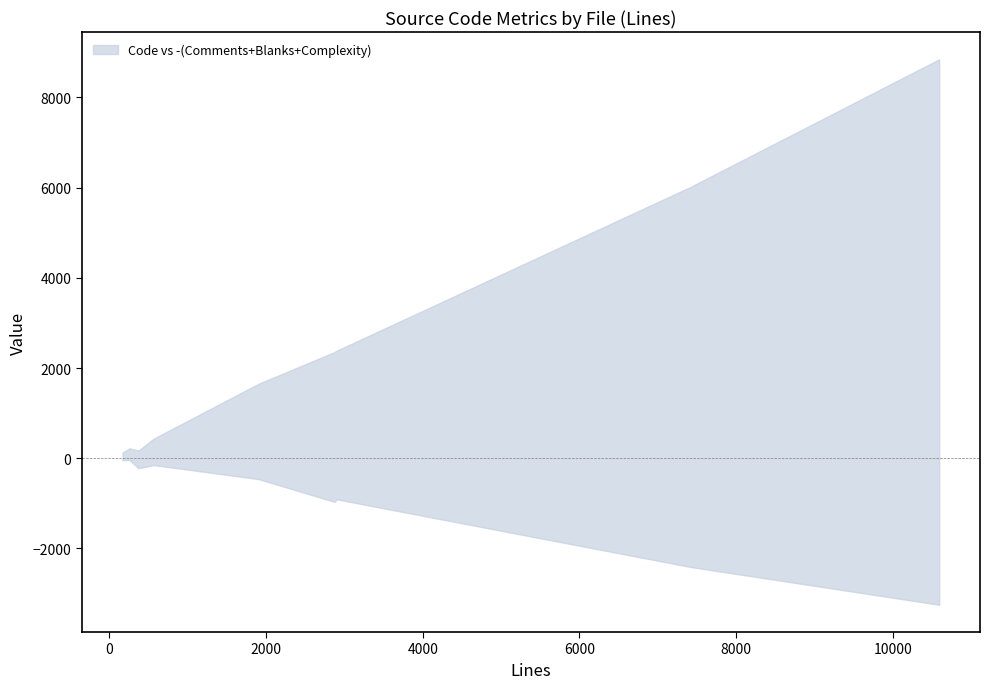

What is the spread (max minus min) of values at PTYTextView.m?

5543